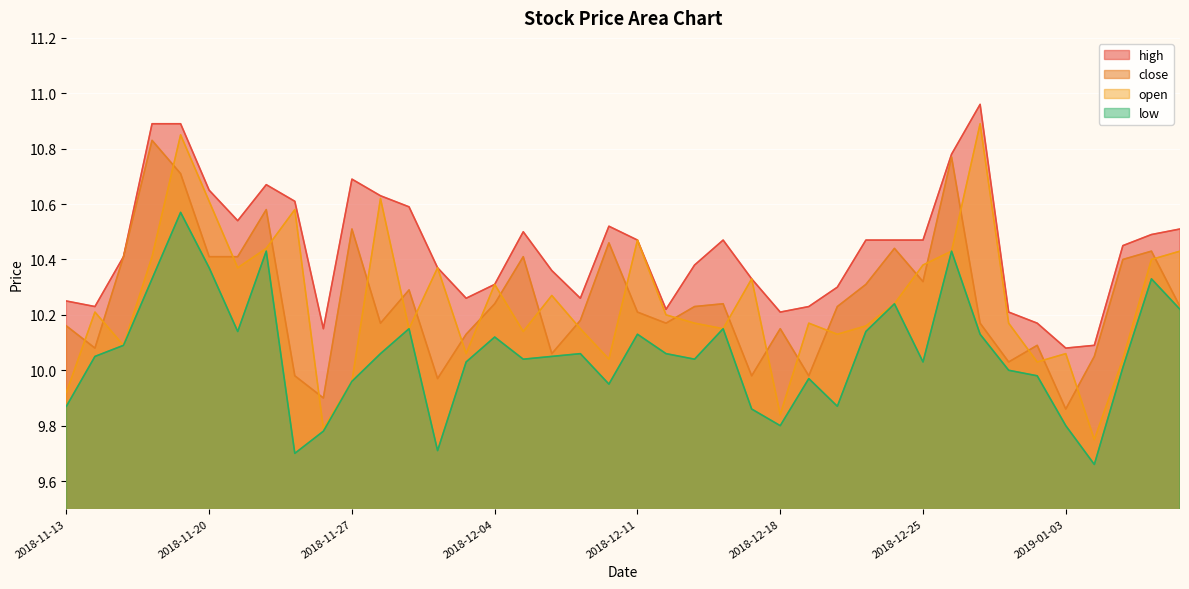

What is the minimum value for open?

9.8